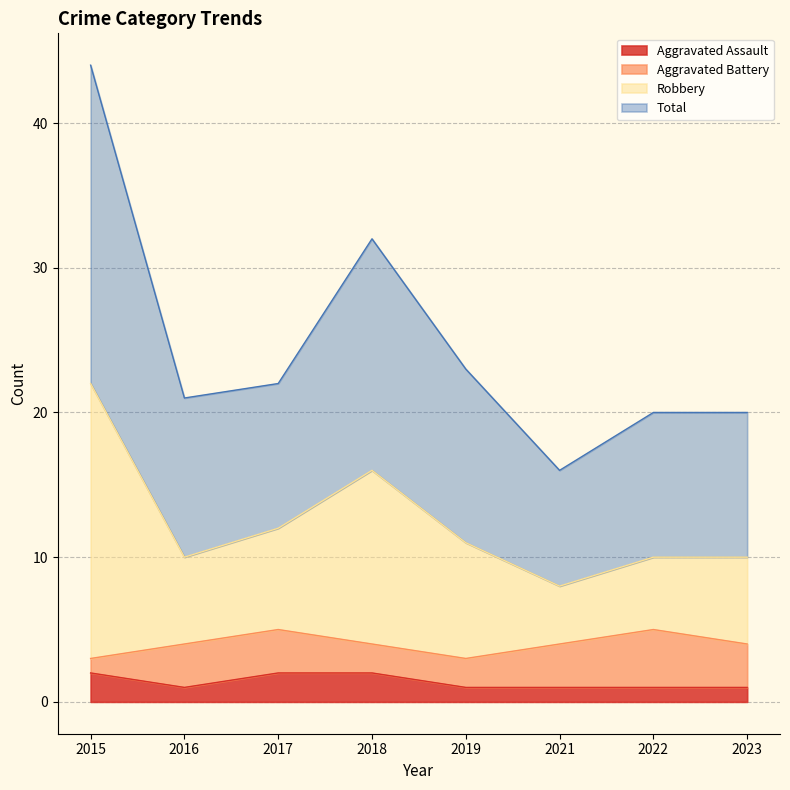

Which series has the largest range (max minus min)?

Robbery